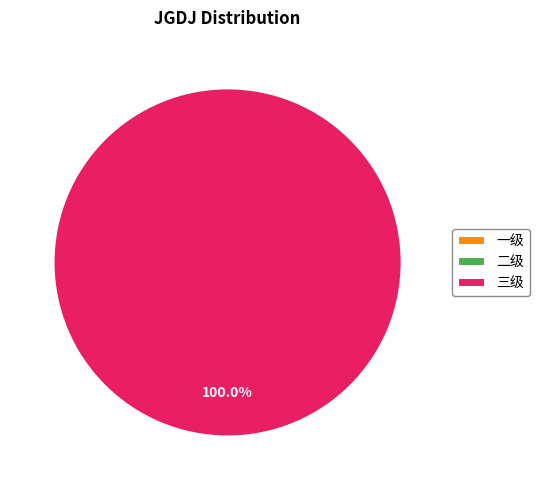

Is there a majority slice in this chart?

Yes